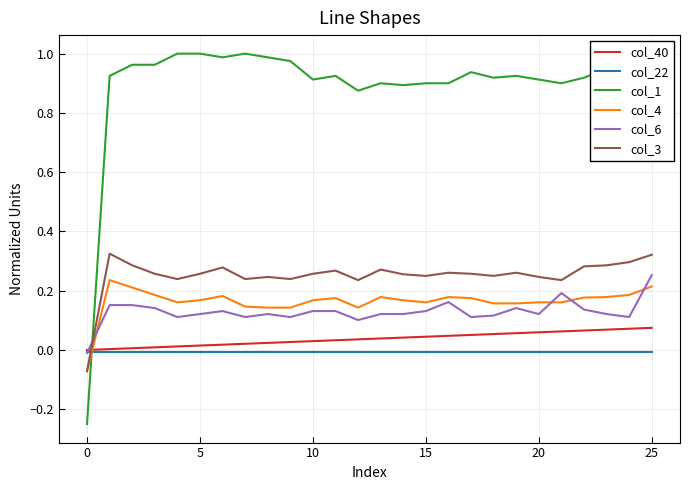

After their last crossing, which series has the higher values: col_1 or col_40?

col_1